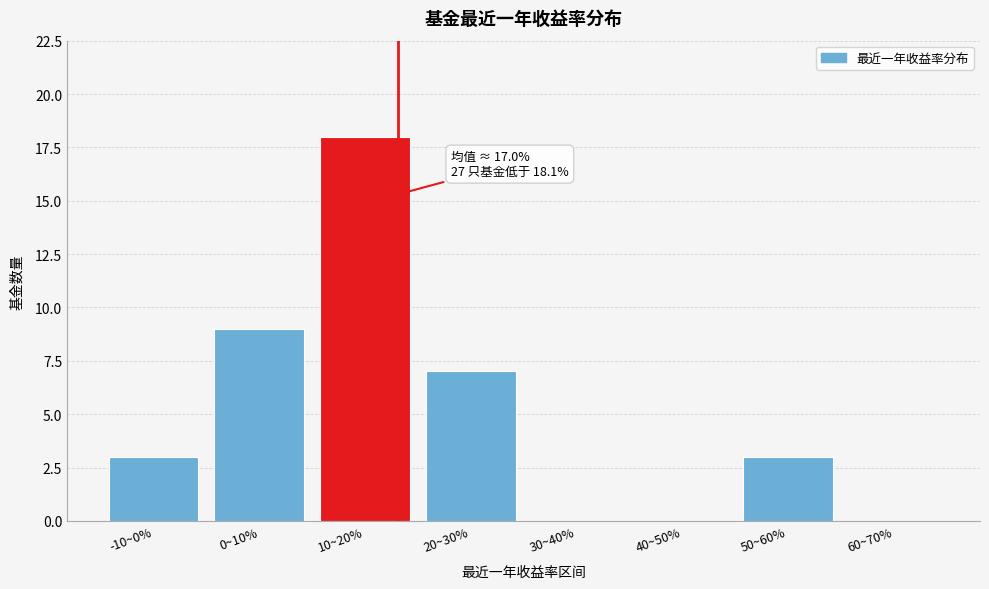

Reading left to right, extract all data points from this chart.

-10~0%=3	0~10%=9	10~20%=18	20~30%=7	30~40%=0	40~50%=0	50~60%=3	60~70%=0